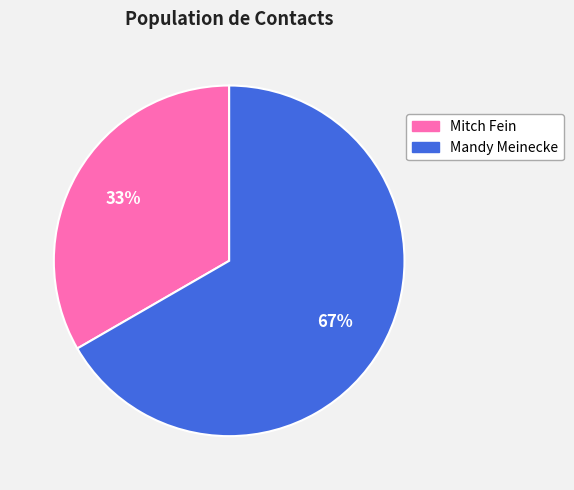

Is Mandy Meinecke the majority of the pie?

Yes